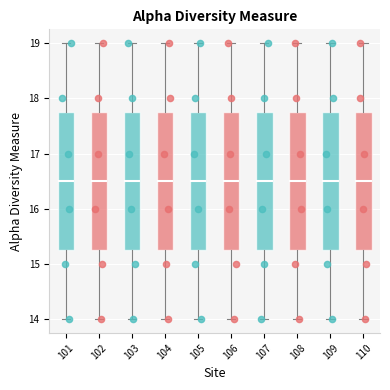

Reading left to right, transcribe this box plot: for each box, give where its median line is, the range the box spans, and where its two whiskers end, as read against the y-axis. The values are not printed on the chart, so give them approximately, as read against the axis.

101: median 16.5, box 15.3 to 17.8, whiskers 14.0 to 19.0
102: median 16.5, box 15.3 to 17.8, whiskers 14.0 to 19.0
103: median 16.5, box 15.3 to 17.8, whiskers 14.0 to 19.0
104: median 16.5, box 15.3 to 17.8, whiskers 14.0 to 19.0
105: median 16.5, box 15.3 to 17.8, whiskers 14.0 to 19.0
106: median 16.5, box 15.3 to 17.8, whiskers 14.0 to 19.0
107: median 16.5, box 15.3 to 17.8, whiskers 14.0 to 19.0
108: median 16.5, box 15.3 to 17.8, whiskers 14.0 to 19.0
109: median 16.5, box 15.3 to 17.8, whiskers 14.0 to 19.0
110: median 16.5, box 15.3 to 17.8, whiskers 14.0 to 19.0